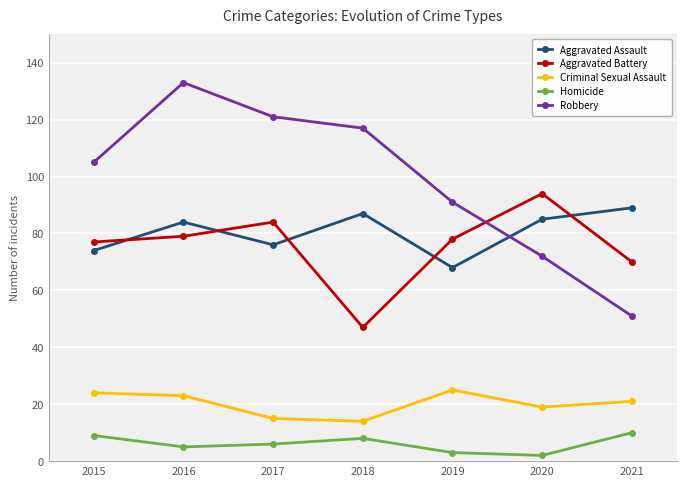

What is the value of the Aggravated Battery point at the 1st from the left?

77